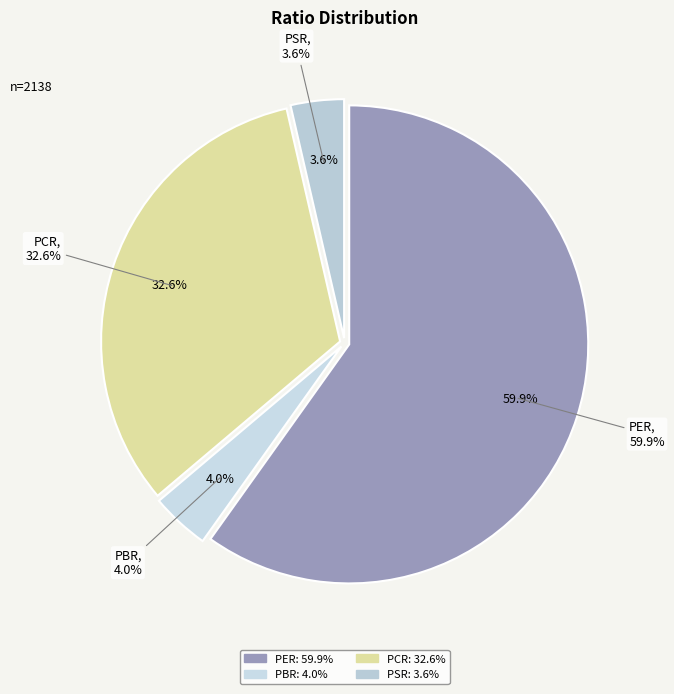

What is the majority slice?

PER